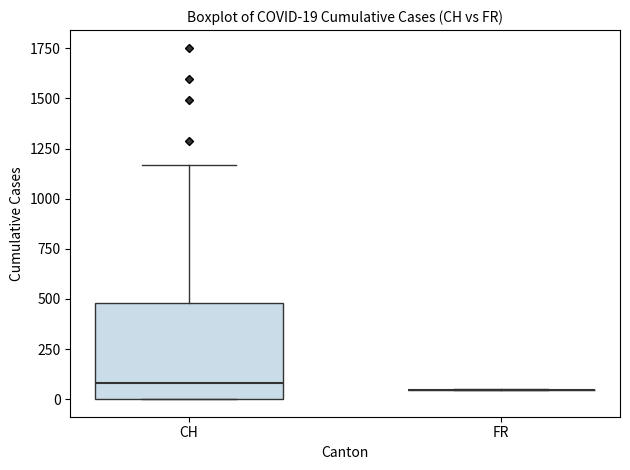

Which box is the tallest, from its lower edge to its upper edge?

CH